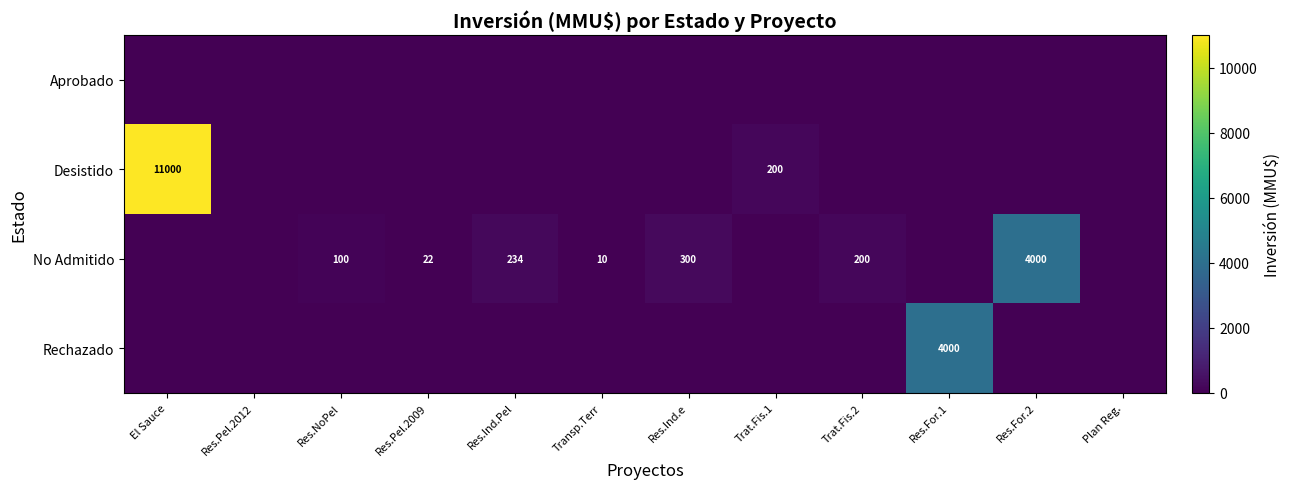

What is the difference between the No Admitido values at Res.For.2 and Res.Ind.Pel?

3766